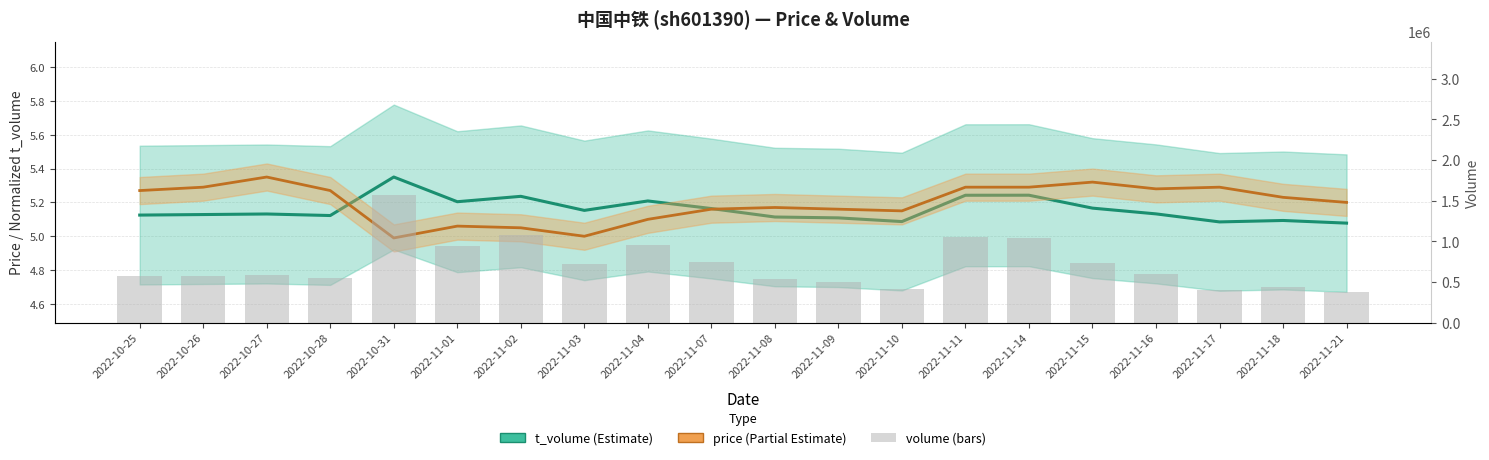

What is the maximum value for t_volume?

5.3